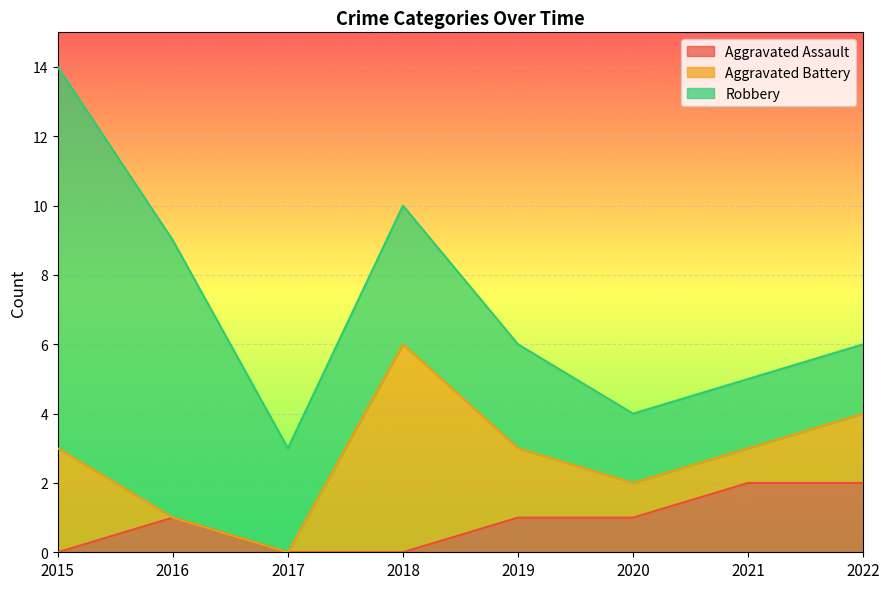

How many lines are shown in the chart?

3